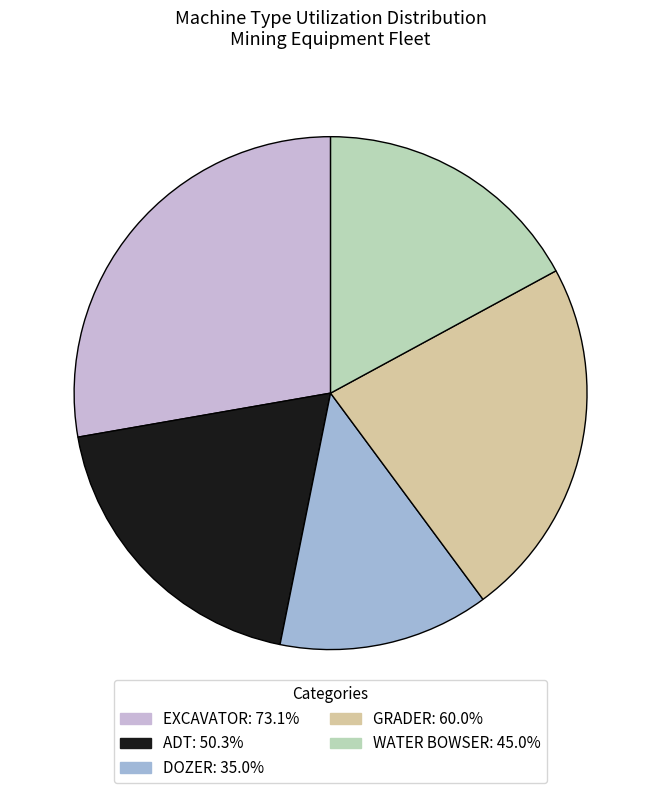

Count the number of slices in the pie.

5